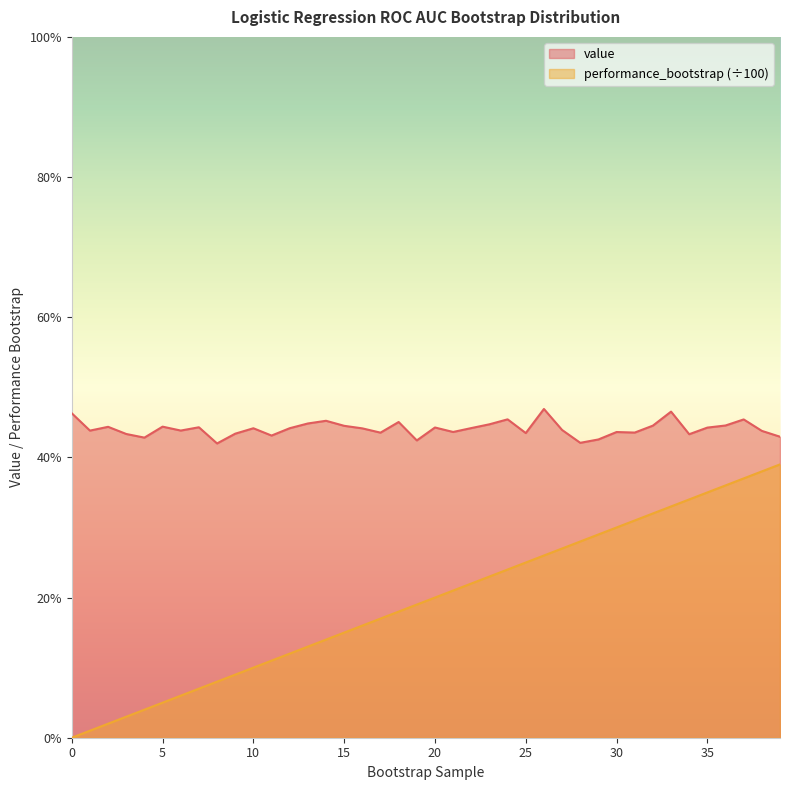

Count the number of data series in this chart.

2